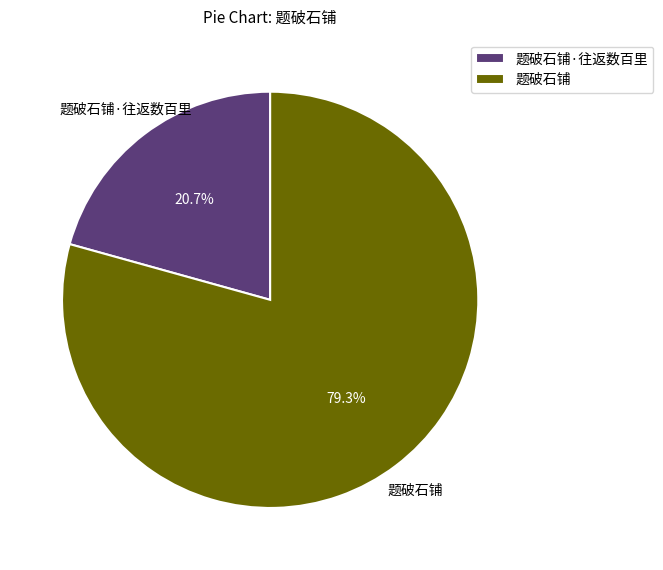

How many slices are in this pie chart?

2